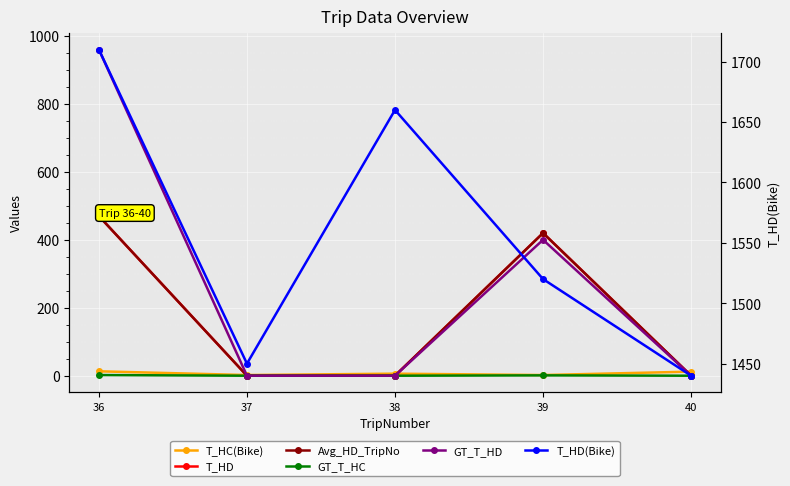

At which category does the chart reach its peak across all series?

36